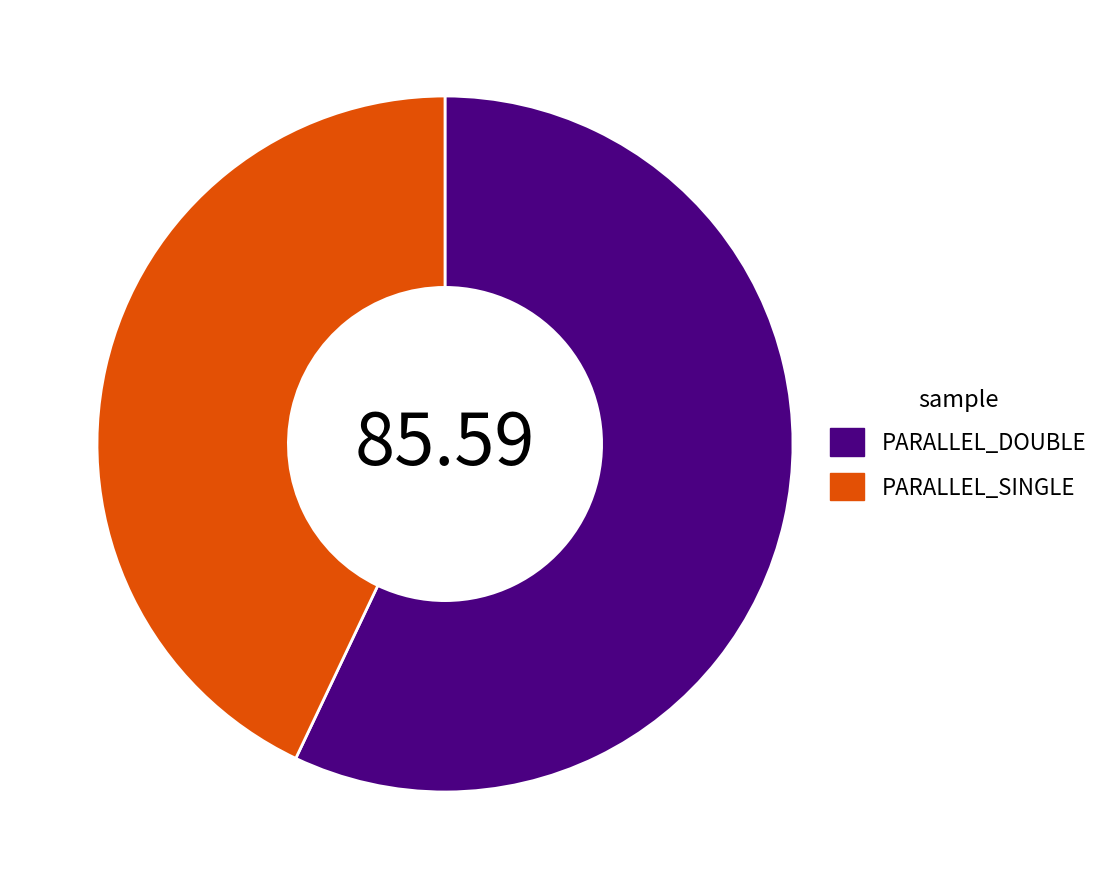

What is the majority slice?

PARALLEL_DOUBLE